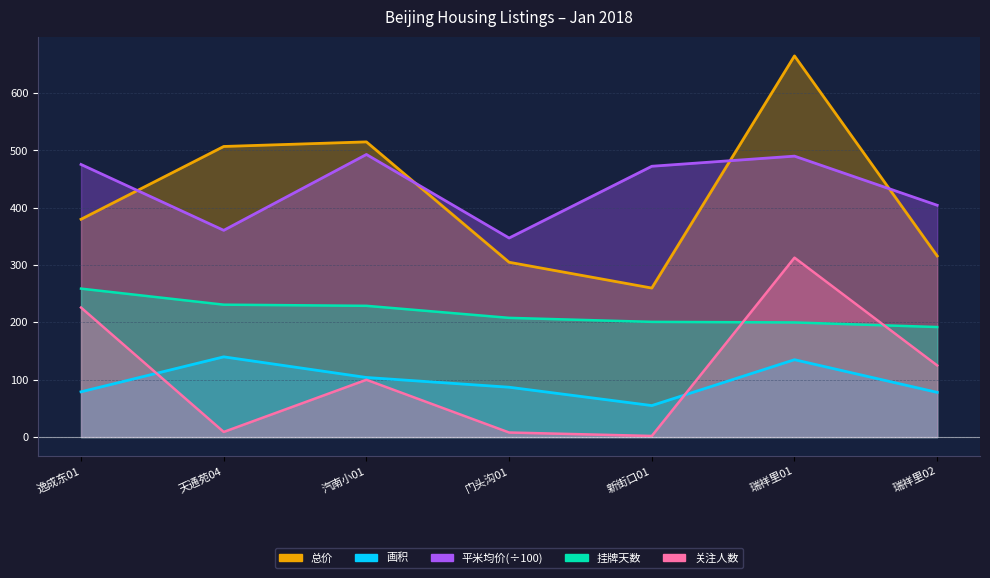

Reading left to right, list all the values displayed in this chart.

挂牌天数: 259.0	231.0	229.0	208.0	201.0	200.0	192.0
关注人数: 226.0	9.0	100.0	8.0	2.0	313.0	125.0
总价: 380.0	507.0	515.0	305.0	260.0	665.0	316.0
平米均价: 475.6	360.7	493.1	347.3	472.5	490.1	404.5
画积: 79.0	140.0	104.0	87.0	55.0	135.0	78.0